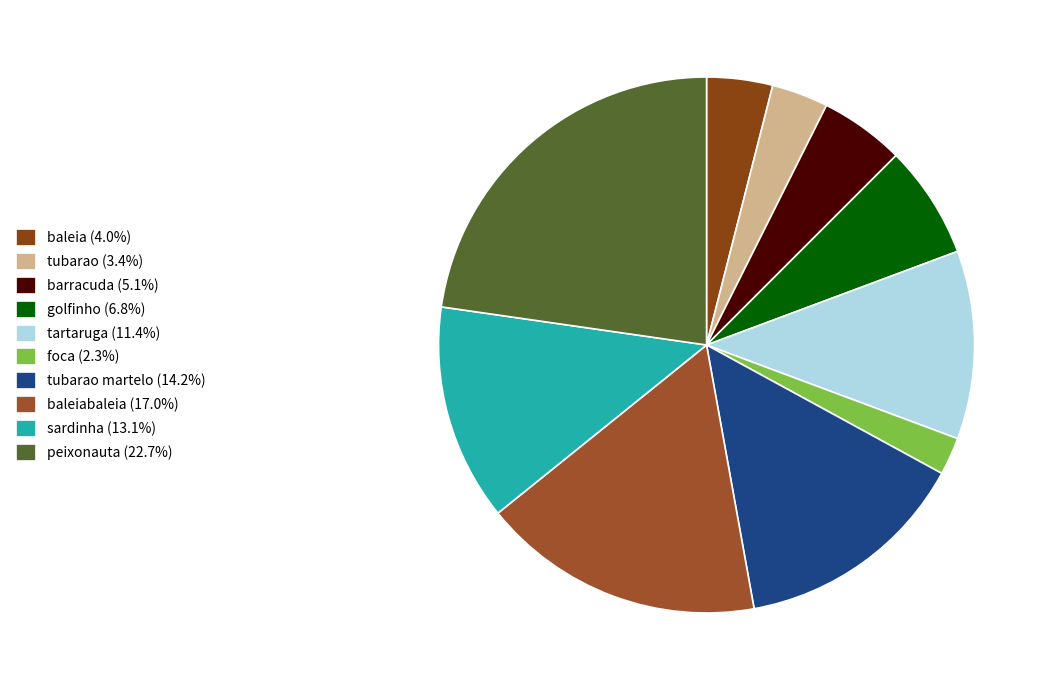

How many slices are in this pie chart?

10